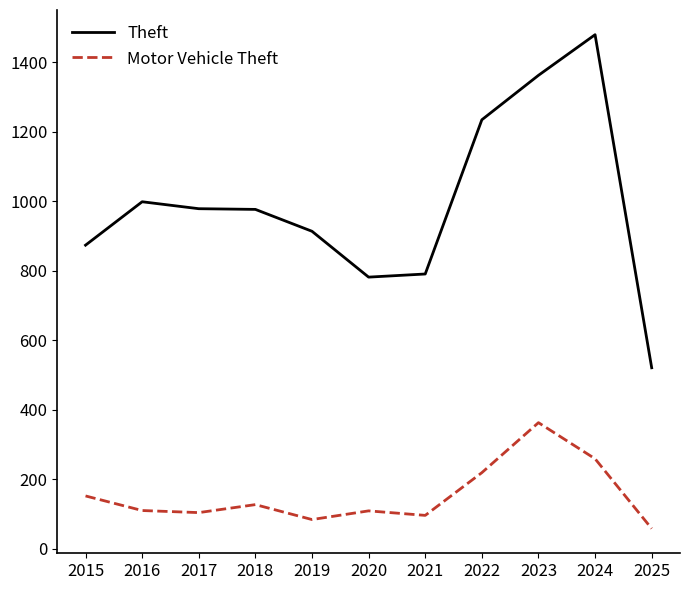

True or false: Motor Vehicle Theft has a value of 201 at 2015.

False